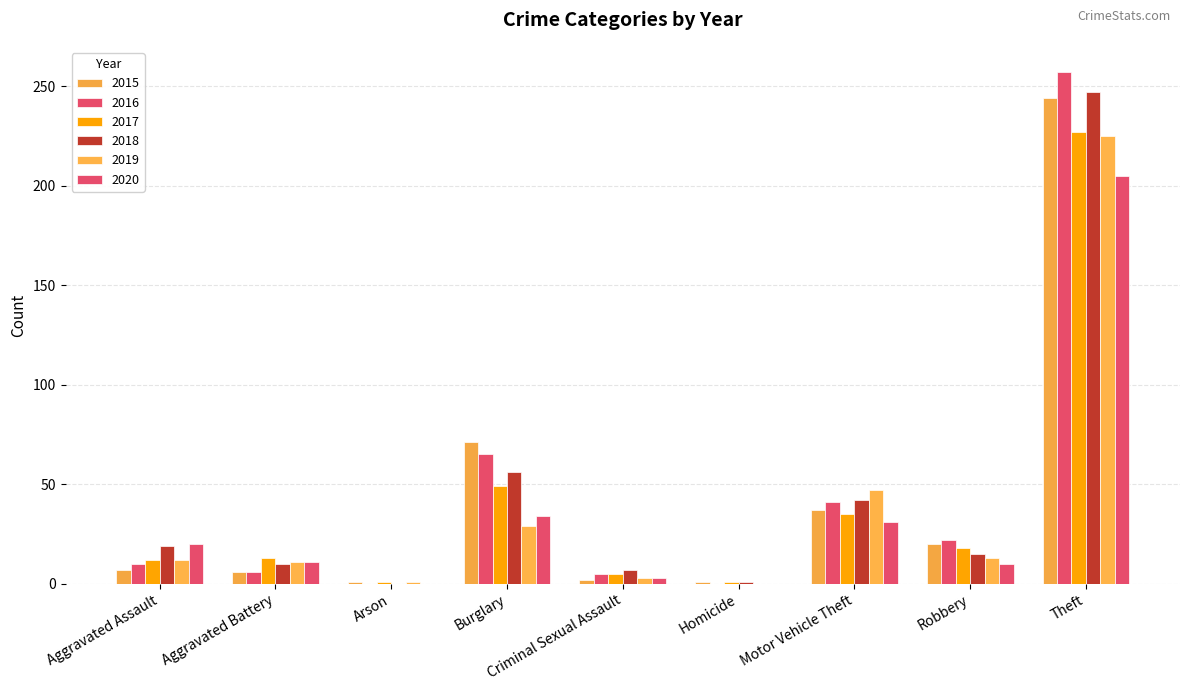

What is the greatest value displayed?

257